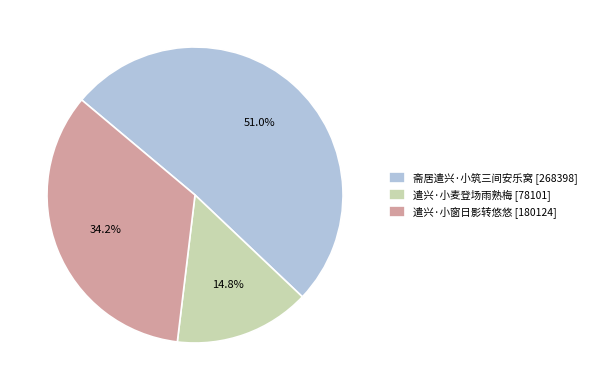

Is 遣兴·小麦登场雨熟梅 the majority of the pie?

No